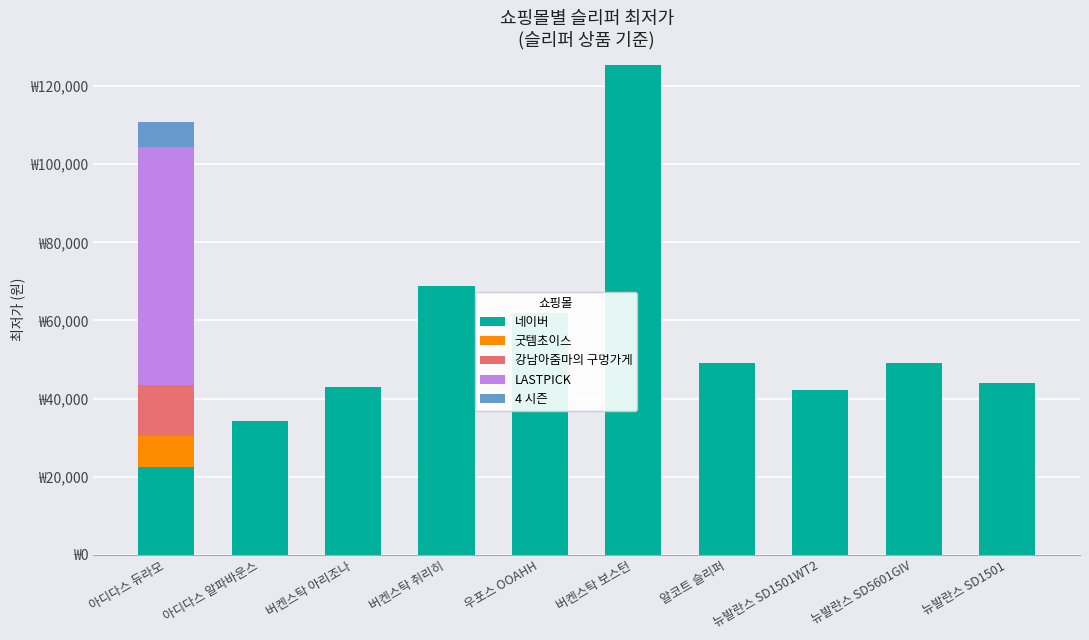

How many categories are shown in the chart?

10